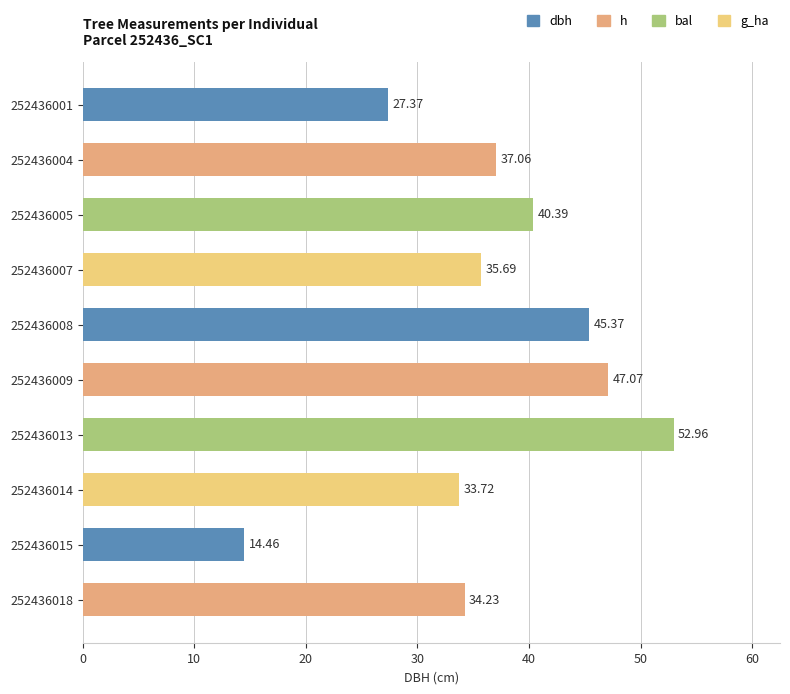

How many values exceed 37?

5